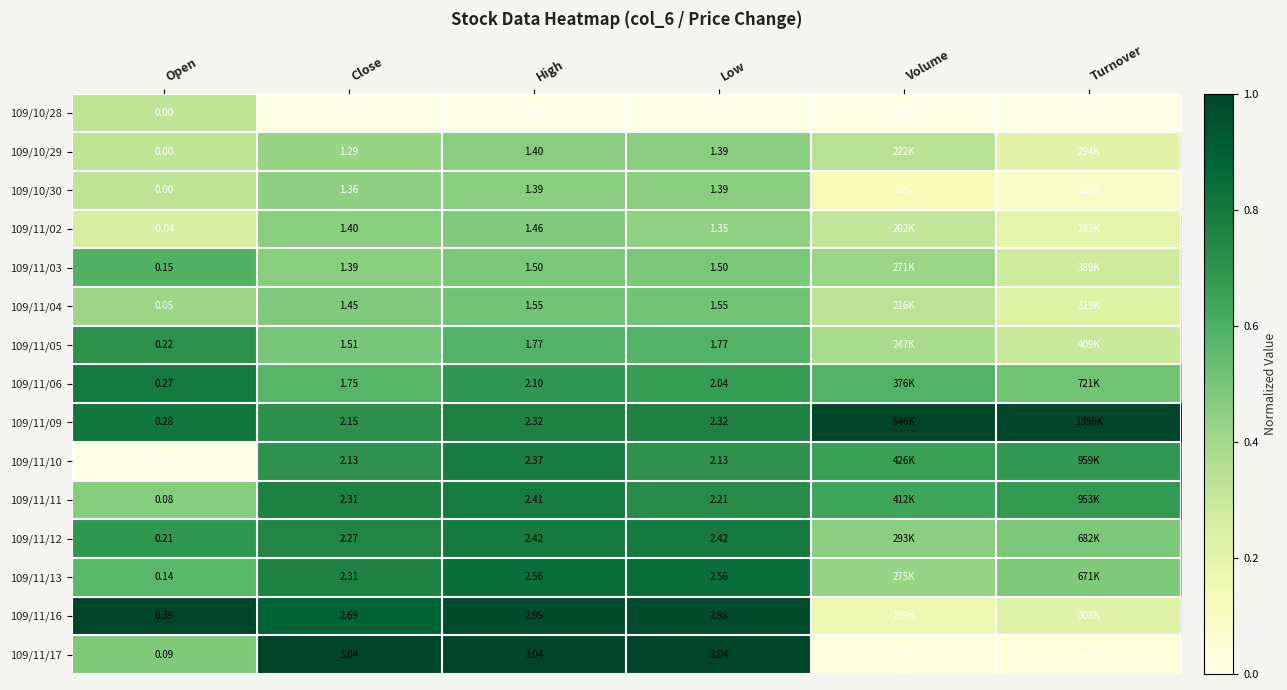

Is the value of 109/10/29 at Low greater than the value of 109/11/10 at Low?

No